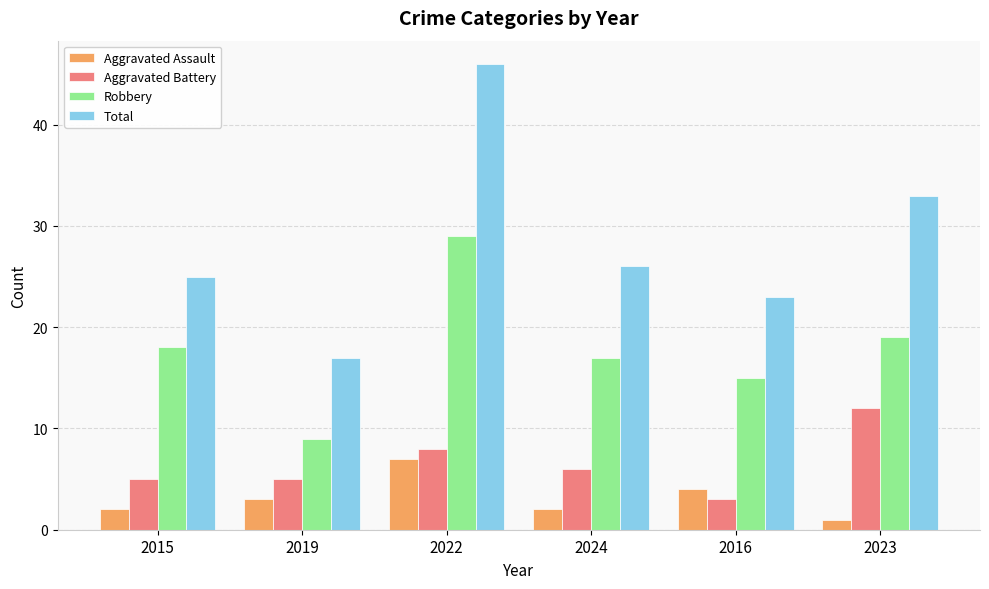

Reading right to left, list all the values displayed in this chart.

Aggravated Assault: 2023=1	2016=4	2024=2	2022=7	2019=3	2015=2
Aggravated Battery: 2023=12	2016=3	2024=6	2022=8	2019=5	2015=5
Robbery: 2023=19	2016=15	2024=17	2022=29	2019=9	2015=18
Total: 2023=33	2016=23	2024=26	2022=46	2019=17	2015=25